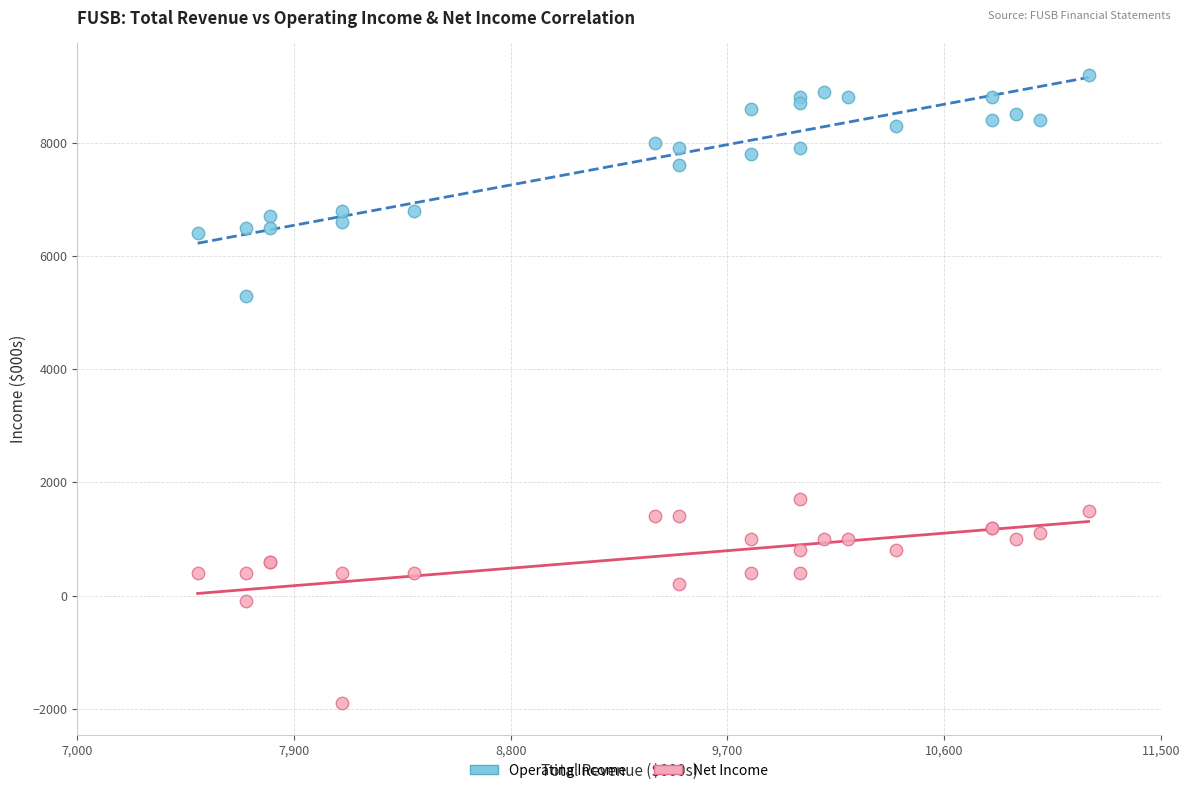

Across all series, what Y value is closest to 3650?

5300